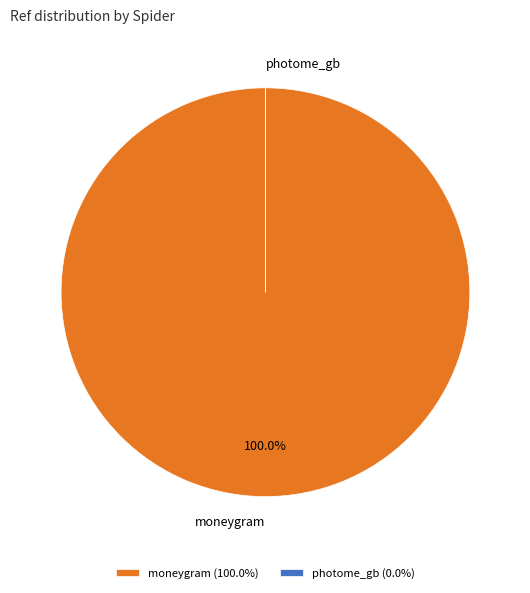

True or false: photome_gb accounts for 0% of the total.

True